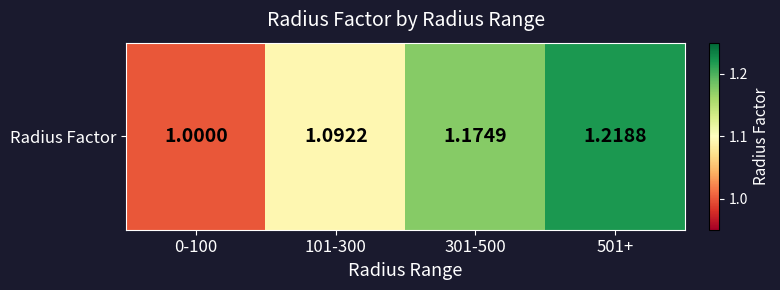

Reading right to left, what are all the values shown in this chart?

1.2	1.2	1.1	1.0